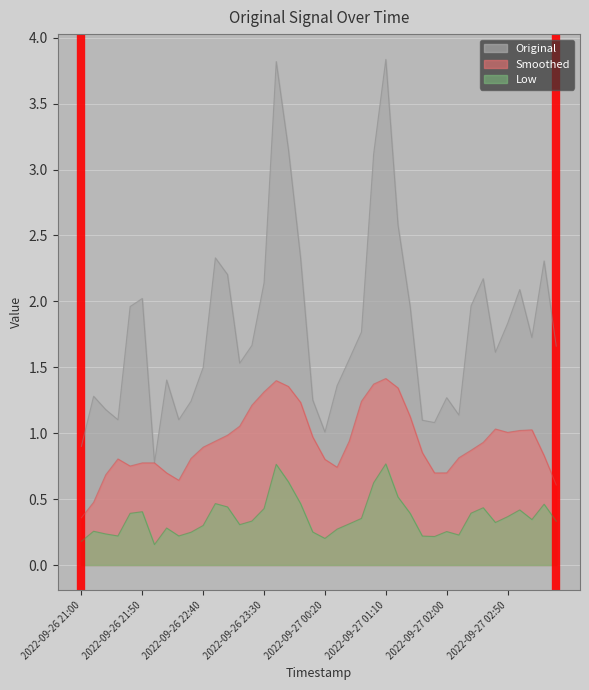

What is the value of the 9th point from the left?

1.1